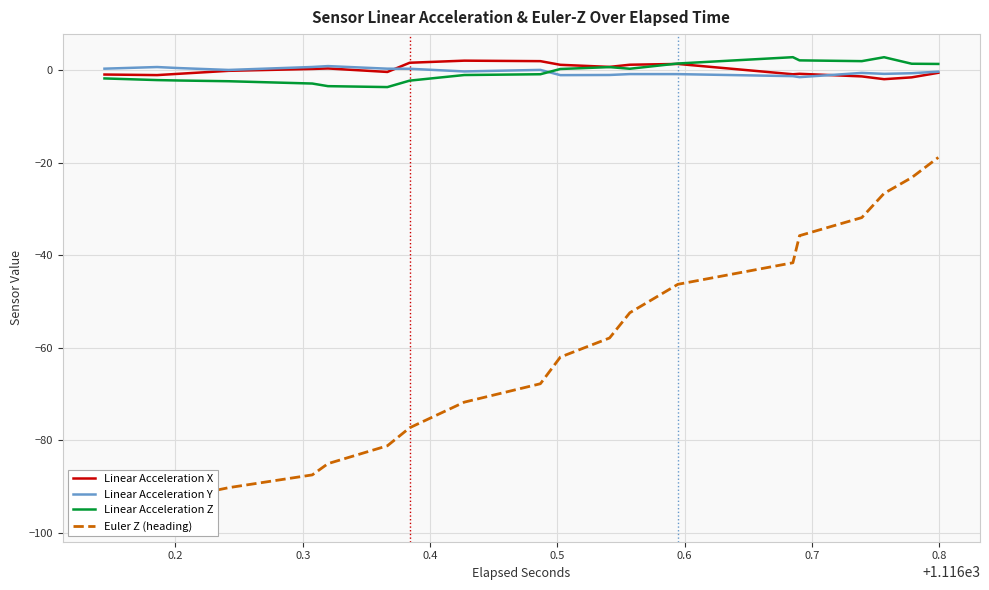

What is the difference between the second highest and second lowest values in the Linear Acceleration X series?

4.0